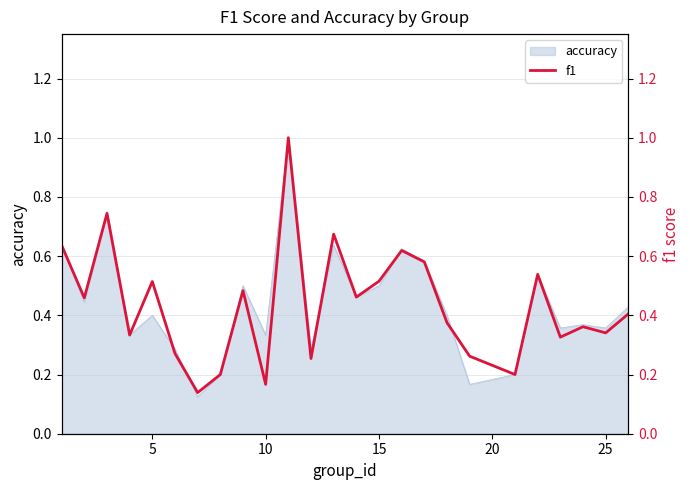

The value at 16 is 1.0. True or false?

False